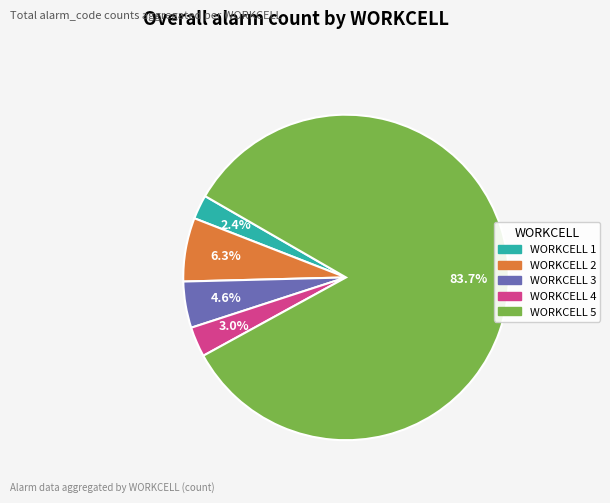

Is there any slice that represents more than half of the pie?

Yes